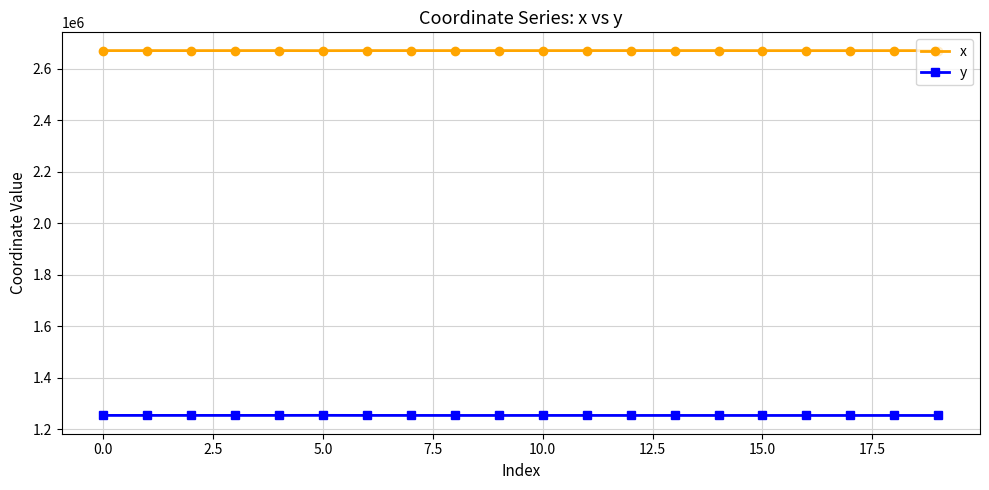

True or false: y and x intersect in this chart.

False